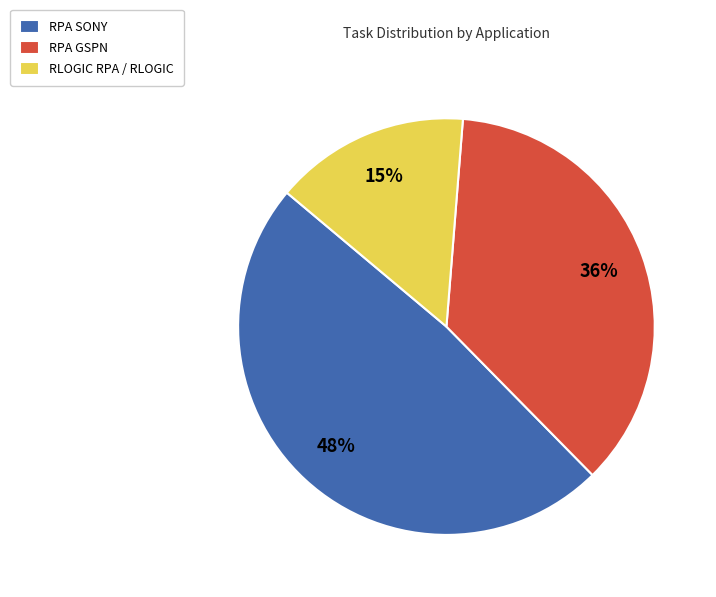

Is RPA GSPN the majority of the pie?

No